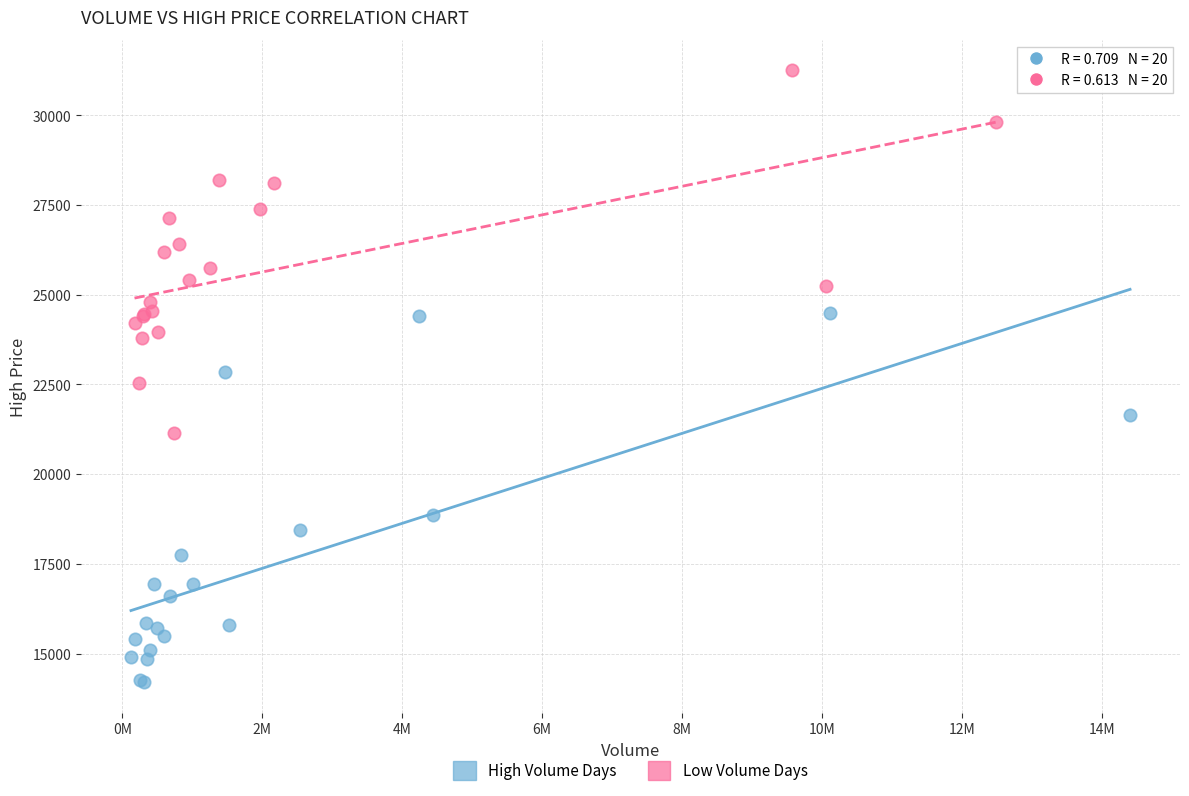

Which series reaches the minimum Y coordinate?

High Volume Days